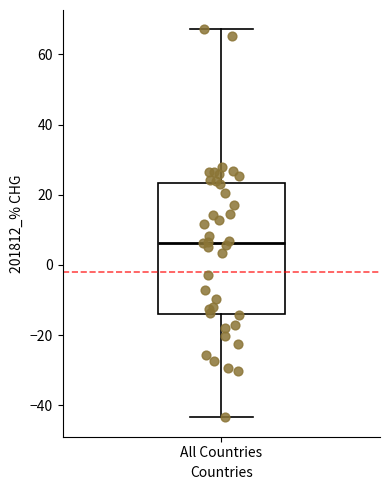

Read this box plot against the y-axis: the position of the median line, the range covered by the box, and the ends of both whiskers. The values are not printed on the chart, so give them approximately, as read against the axis.

median 6, box -14 to 24, whiskers -44 to 68